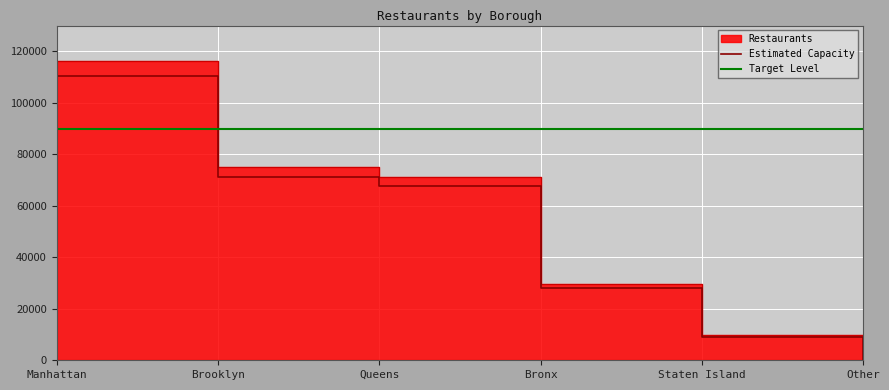

At which label is Estimated Capacity closest to 55250?

Queens